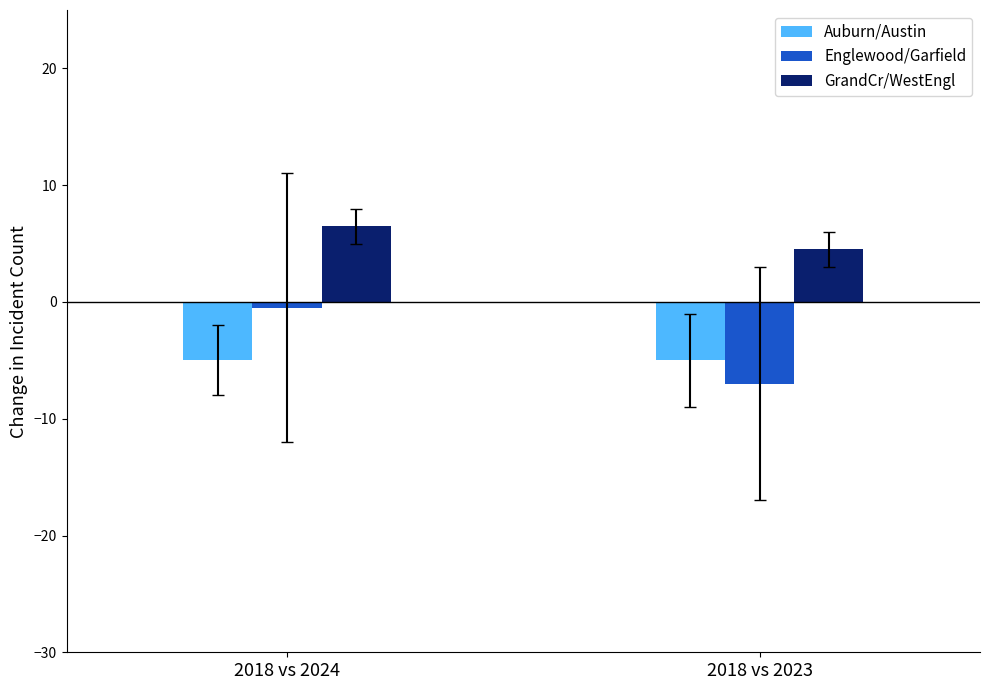

How many categories are shown in the chart?

2